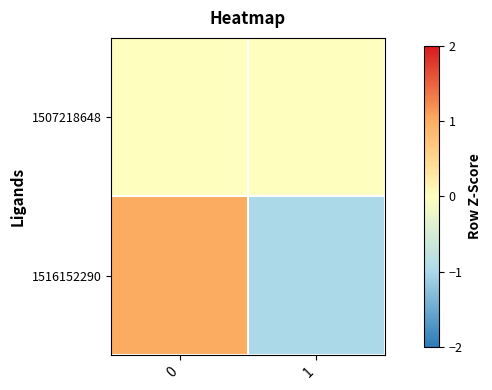

What is the spread (max minus min) of values at 0?

1